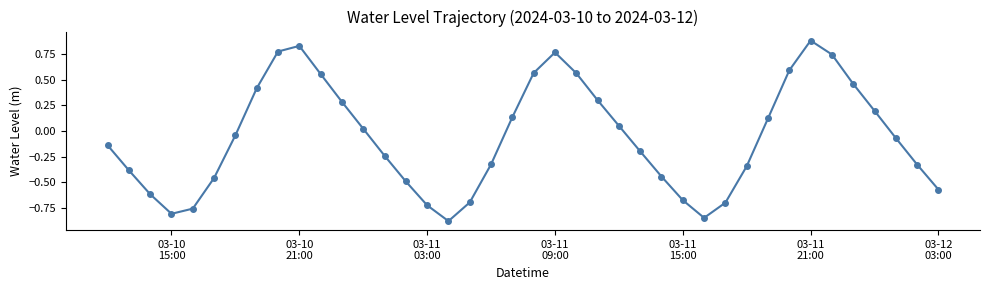

True or false: there are more than 1 points higher than both neighbors.

True